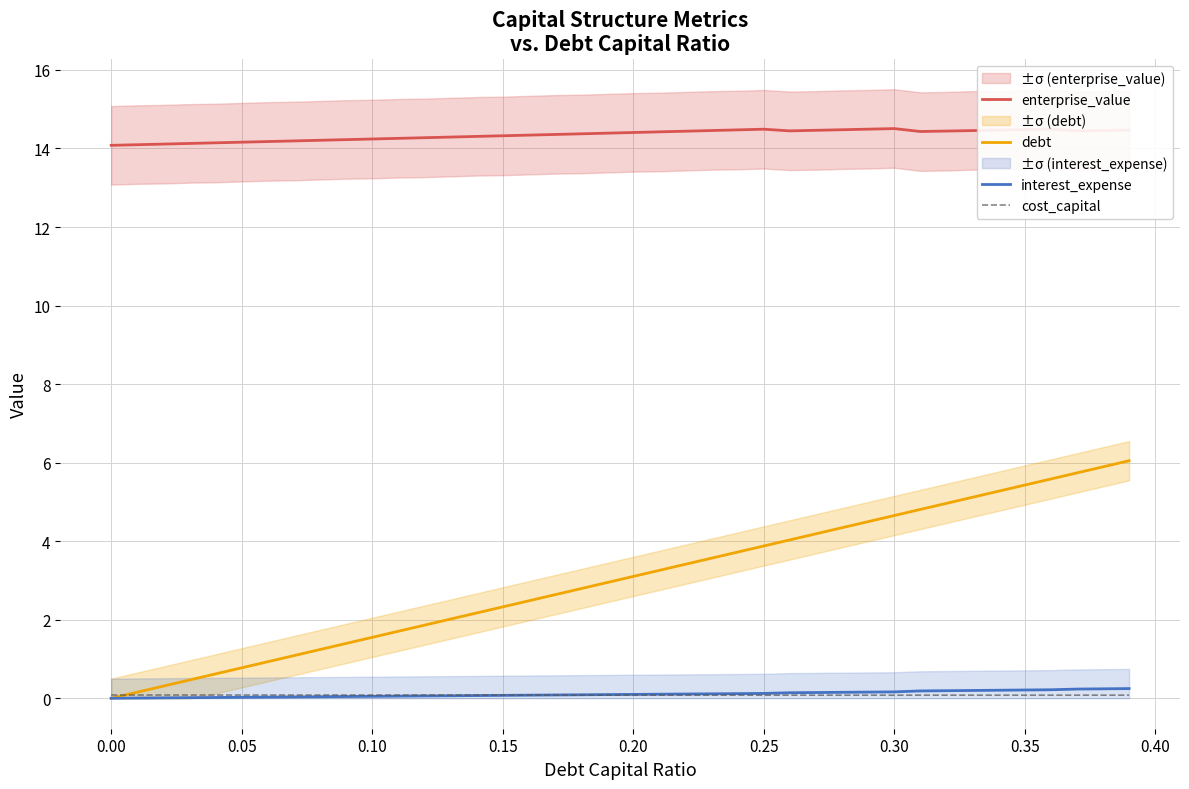

What is the minimum value for enterprise_value?

14.1